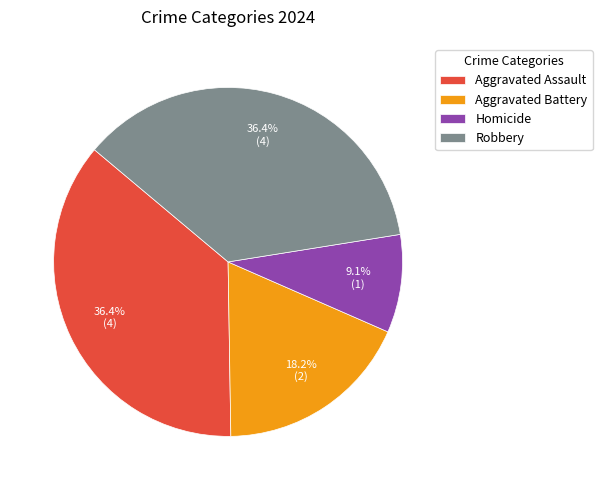

Combined, do Aggravated Assault and Robbery account for over 50%?

Yes